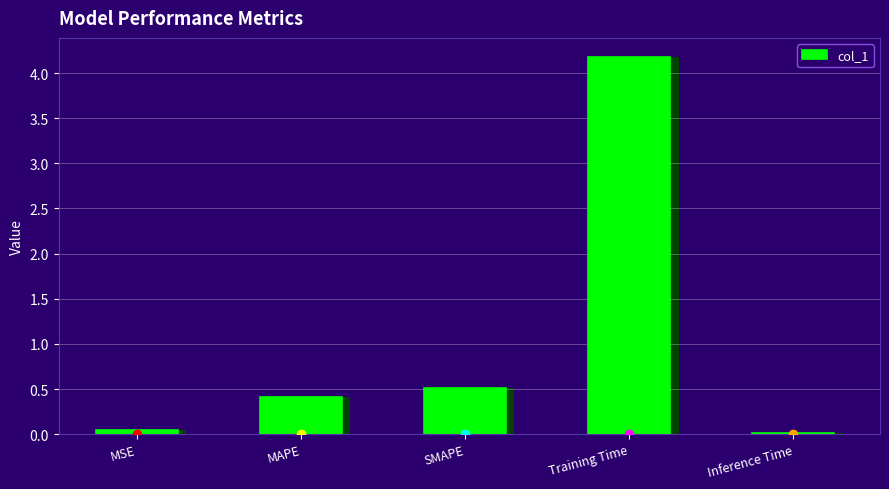

What is the change in value from MSE to SMAPE?

+0.5